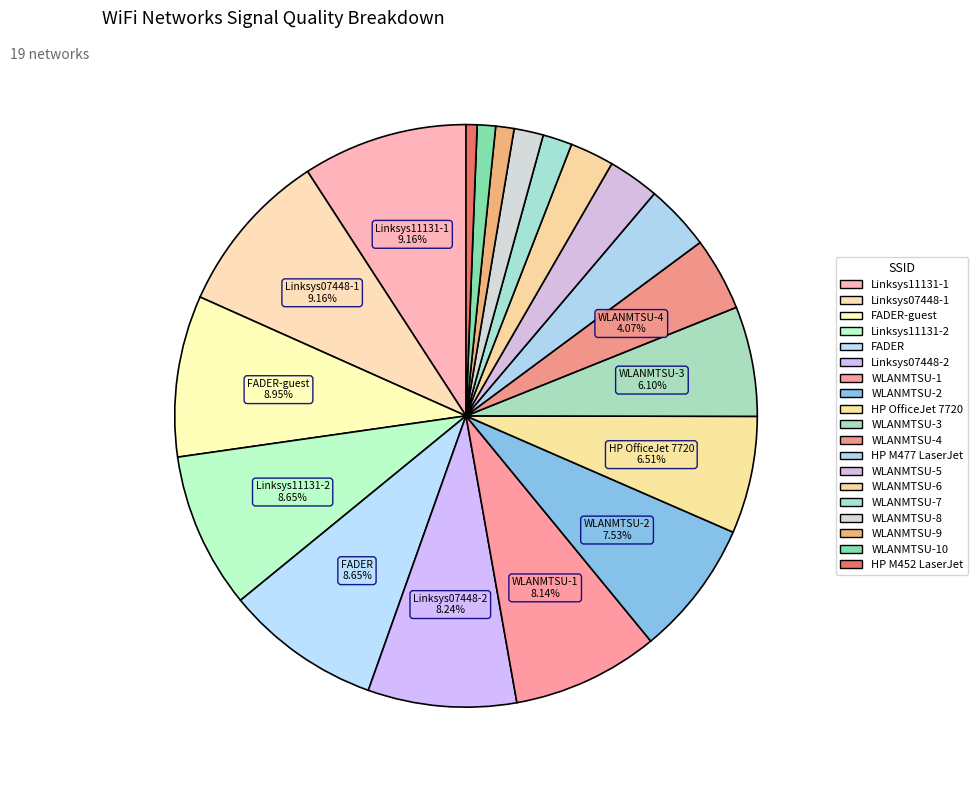

To the nearest percent, what is the difference between the largest and smallest slice percentages?

9%